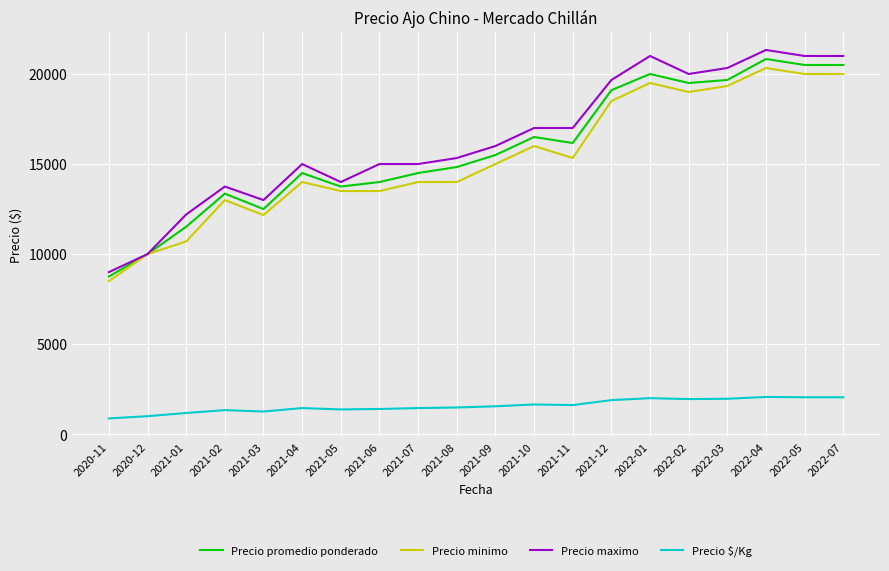

Count the number of categories in the chart.

20